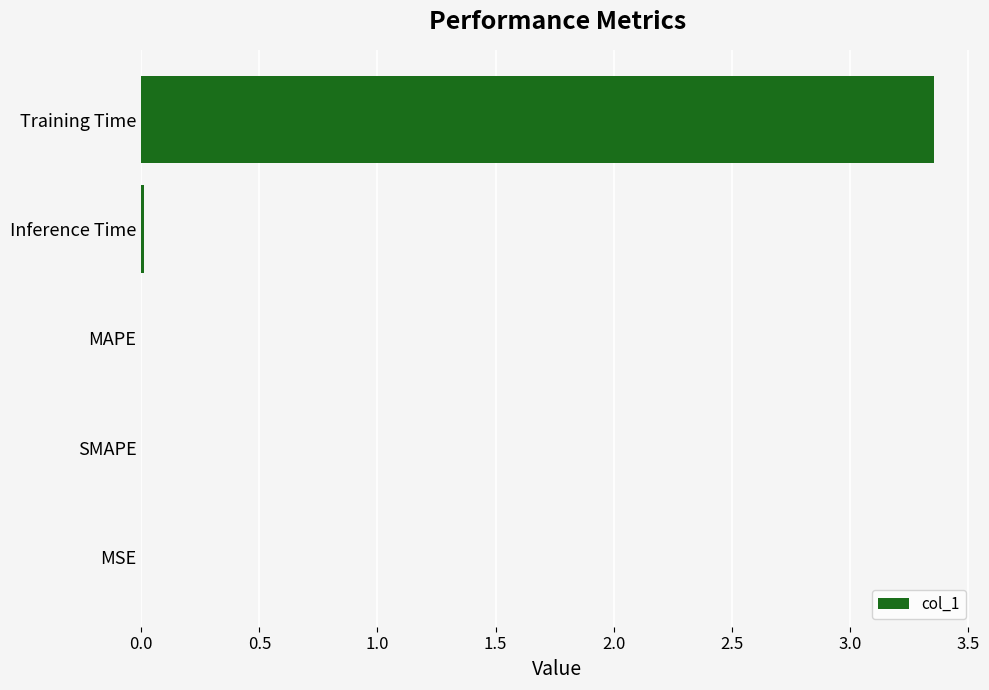

Are the bars grouped side by side (vs. stacked)?

No